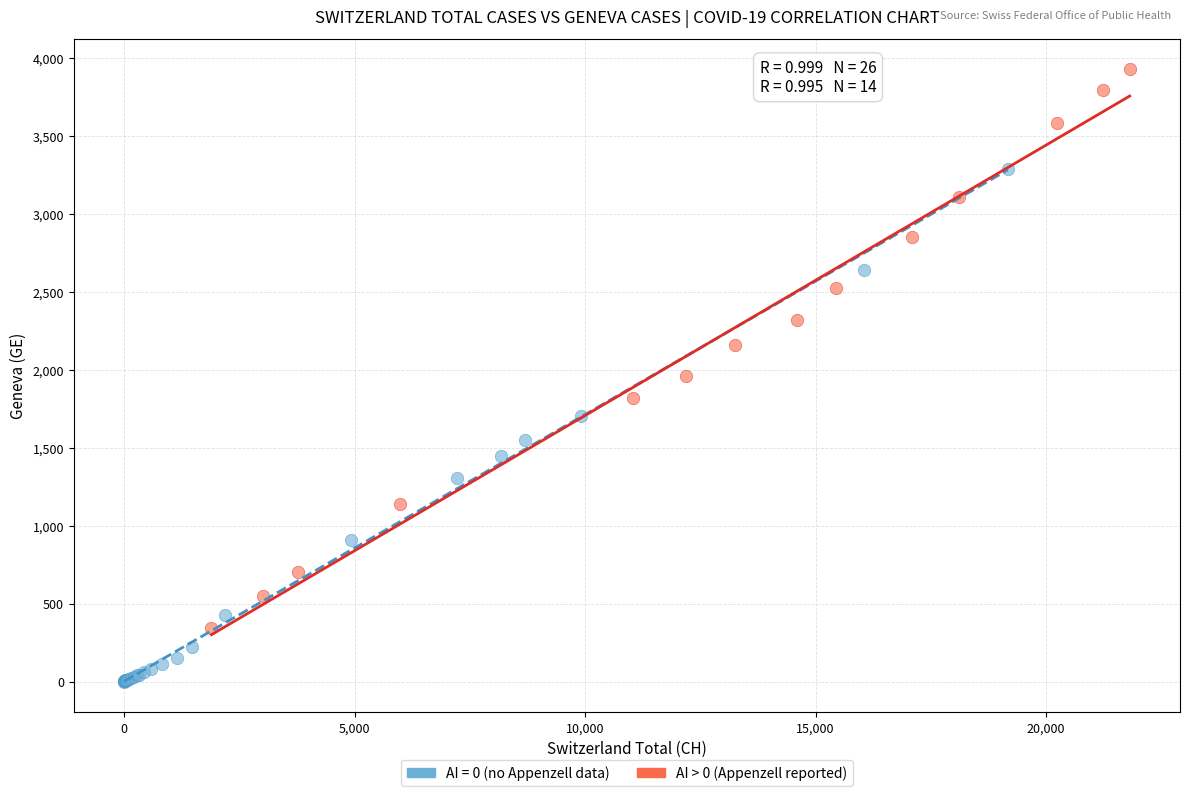

Which series reaches the minimum Y coordinate?

AI = 0 (no Appenzell data)